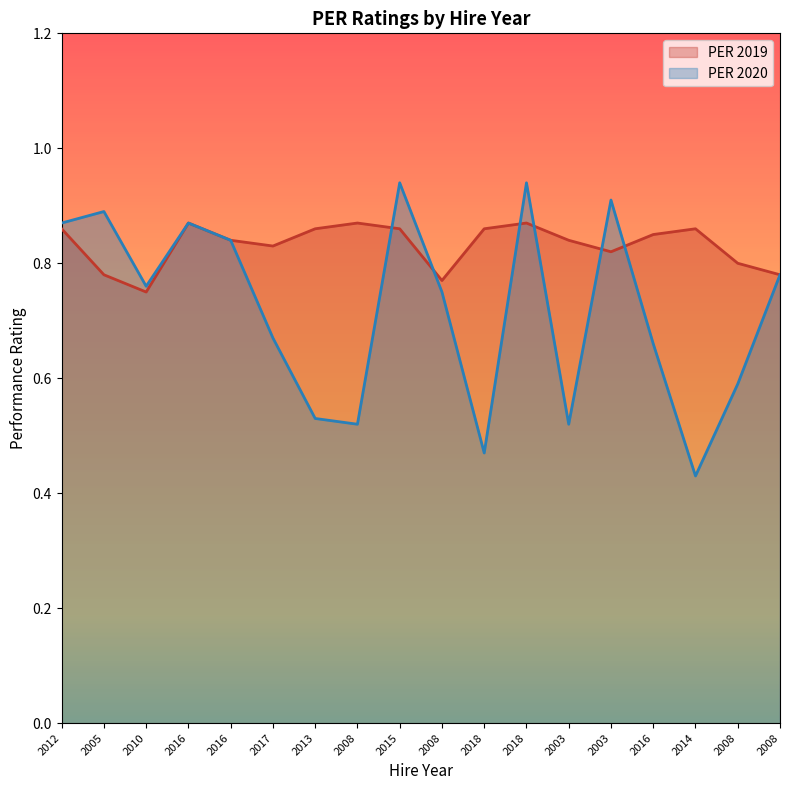

What is the minimum value for PER 2020?

0.4